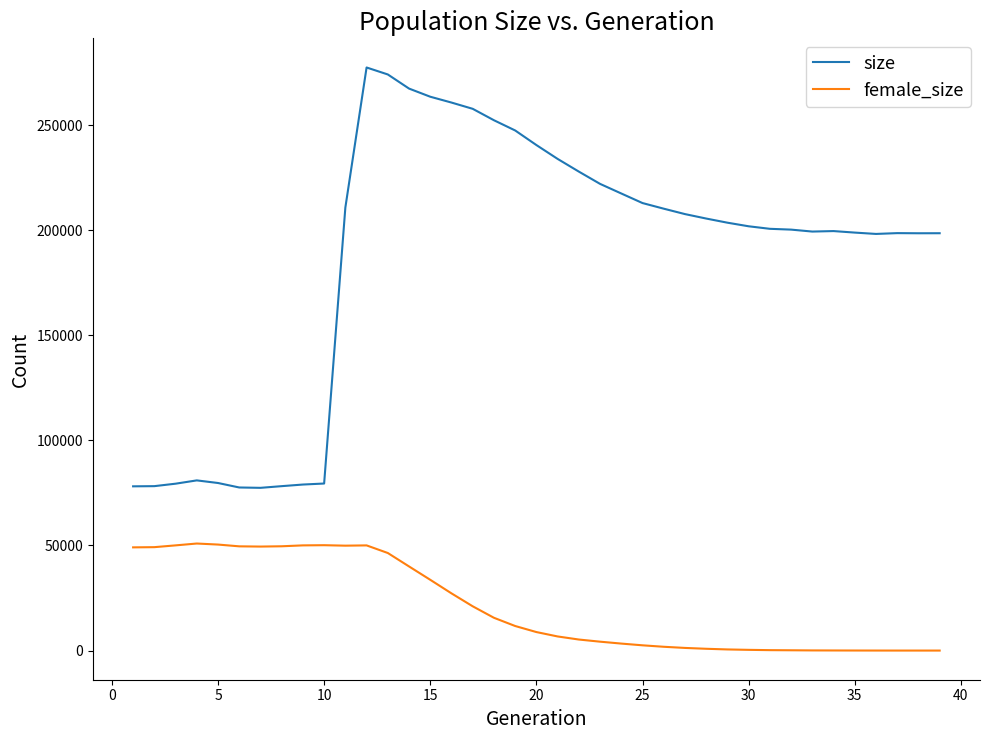

What is the difference between the maximum and minimum values in the size series?

200013